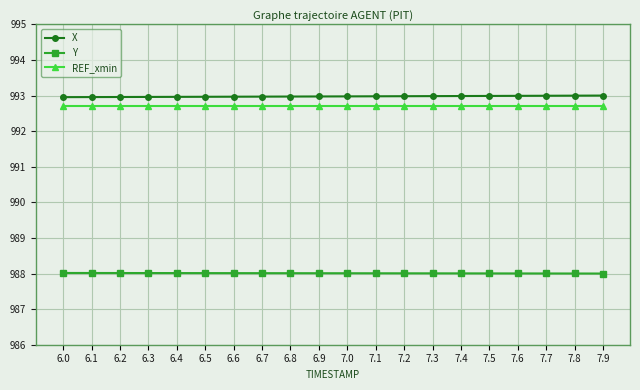

What is the sum of all REF_xmin values?

19854.1